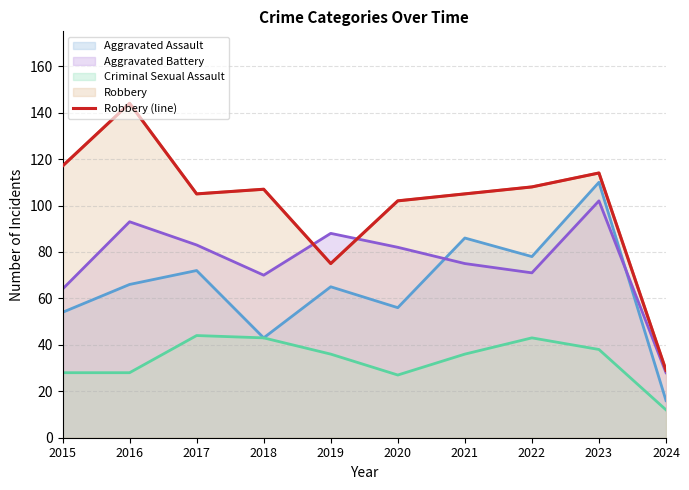

How many interior local valleys (lower than both neighbors) does the data have?

2